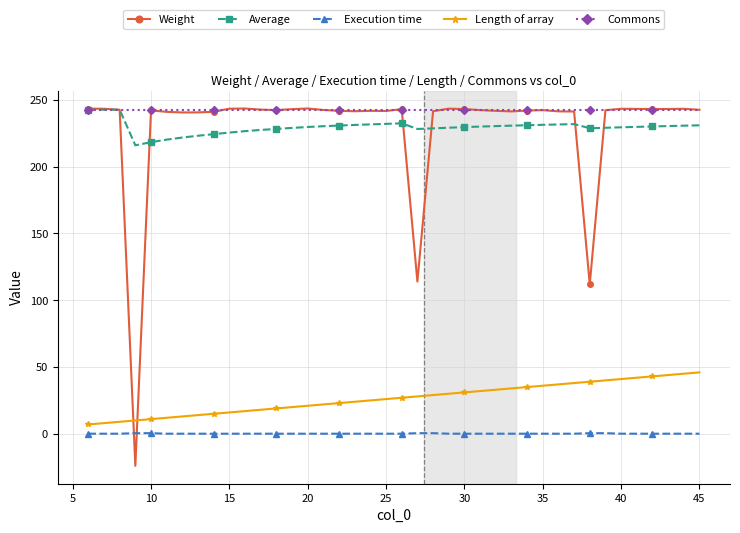

Does the chart display data point markers on the line(s)?

Yes